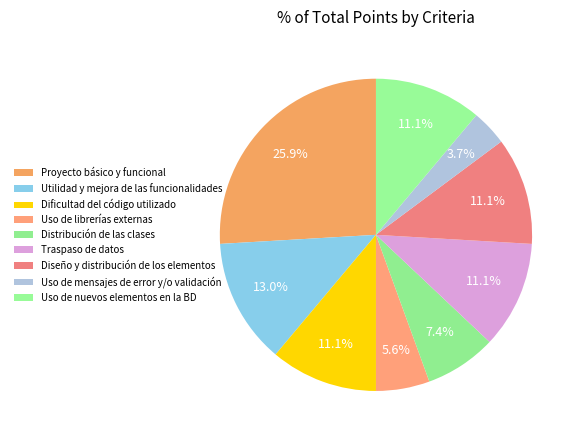

Is there any slice that represents more than half of the pie?

No